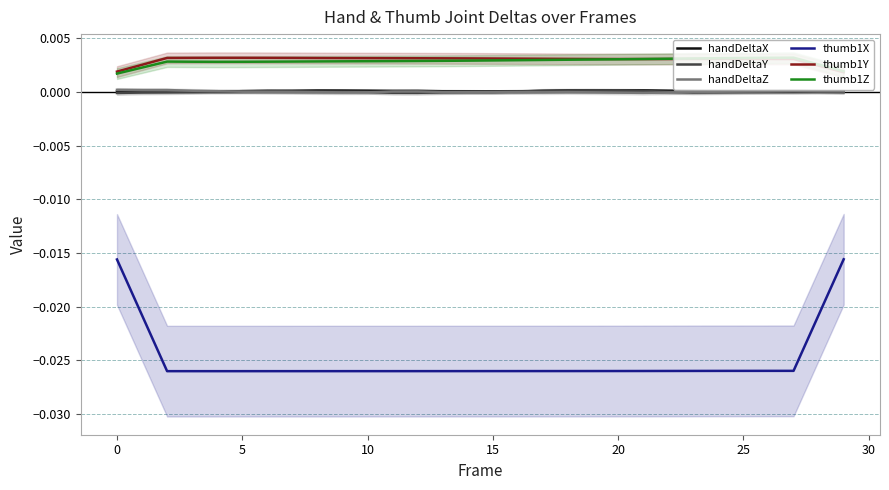

True or false: thumb1Y and handDeltaX cross at least once.

False